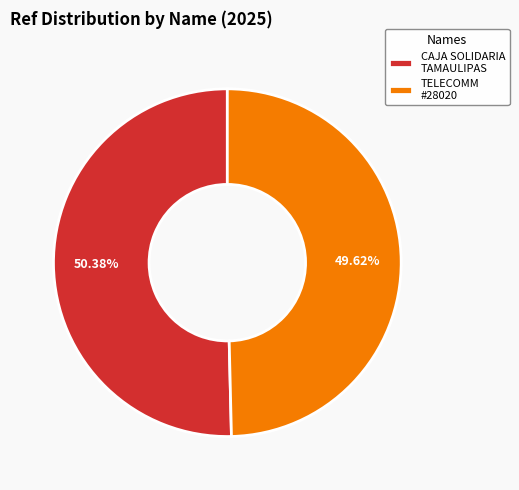

Do TELECOMM #28020 and CAJA SOLIDARIA TAMAULIPAS together represent more than half of the pie?

Yes